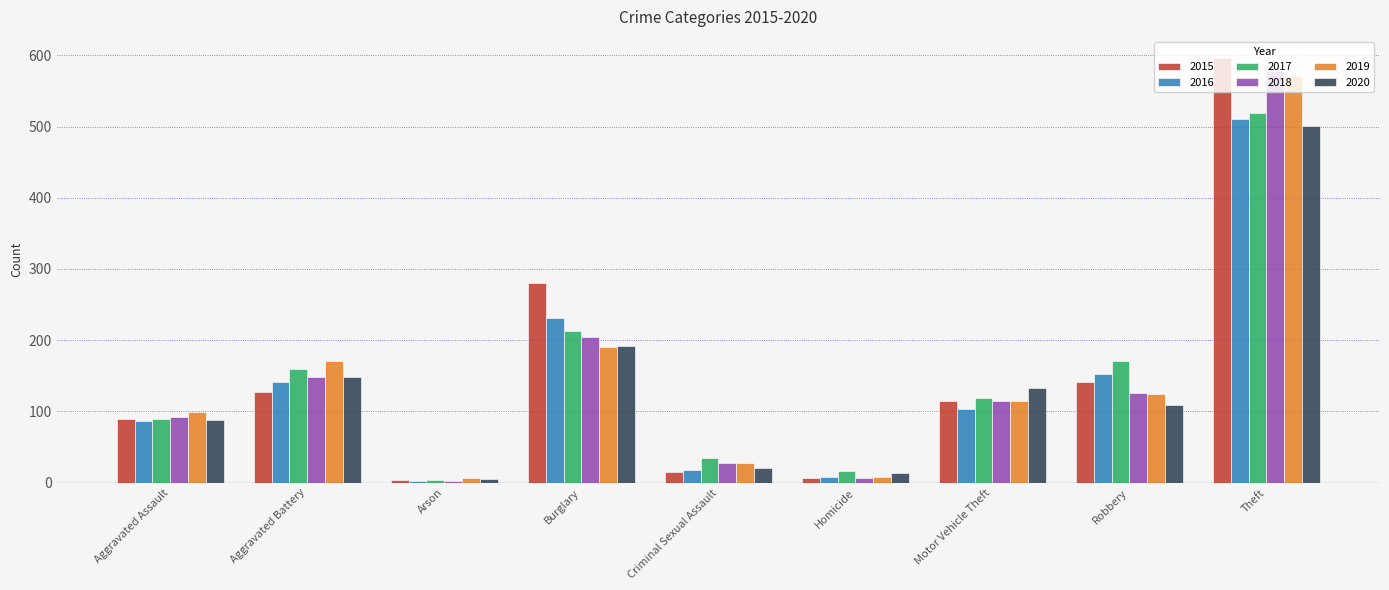

Does the chart contain stacked bars?

No